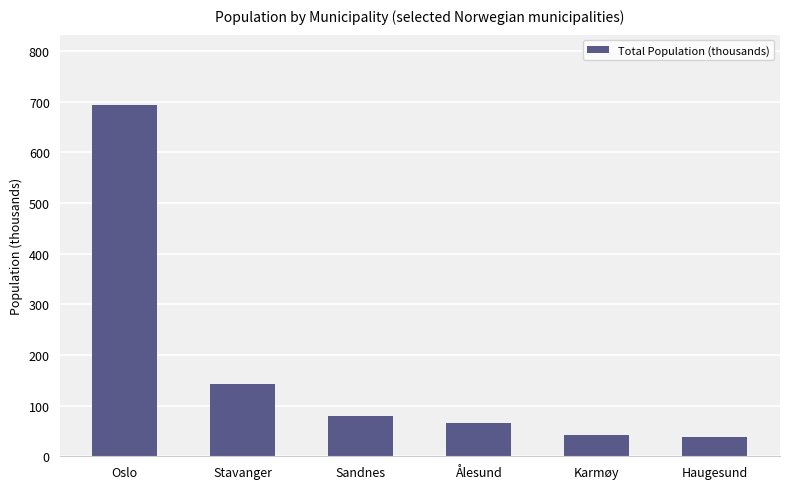

What is the maximum value shown in the chart?

693.5